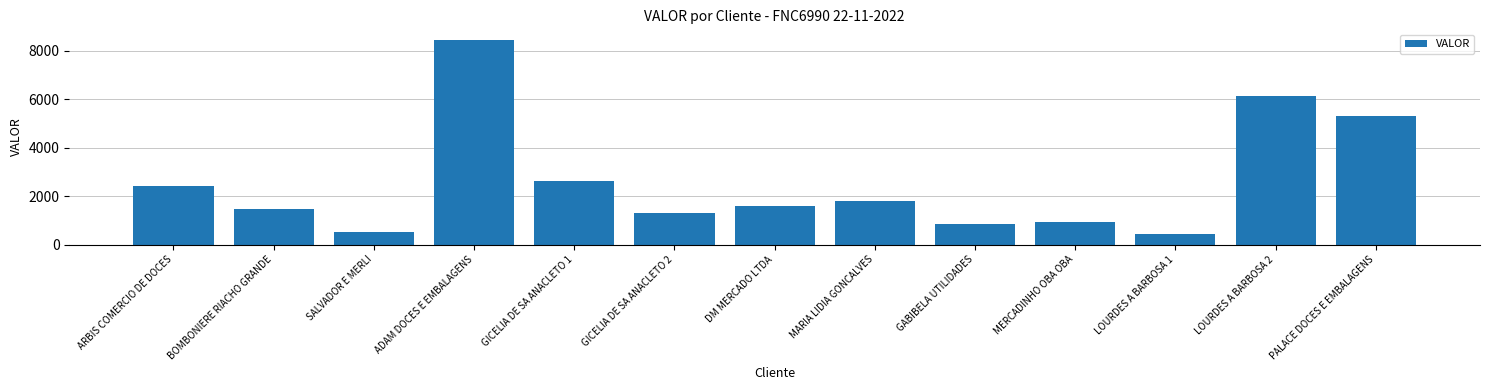

The chart shows a value of 5284.5 at PALACE DOCES E EMBALAGENS. True or false?

True